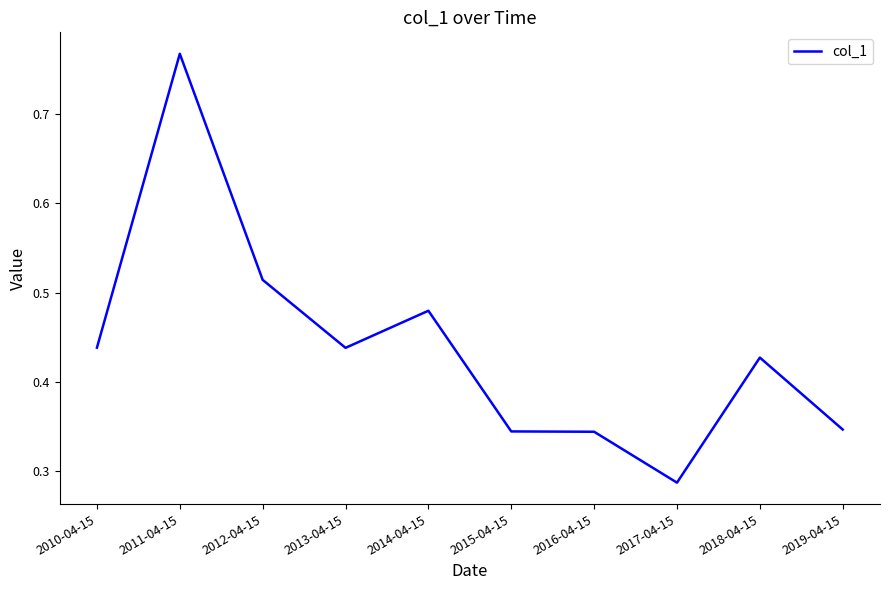

The chart shows a value of 0.6 at 2016-04-15. True or false?

False